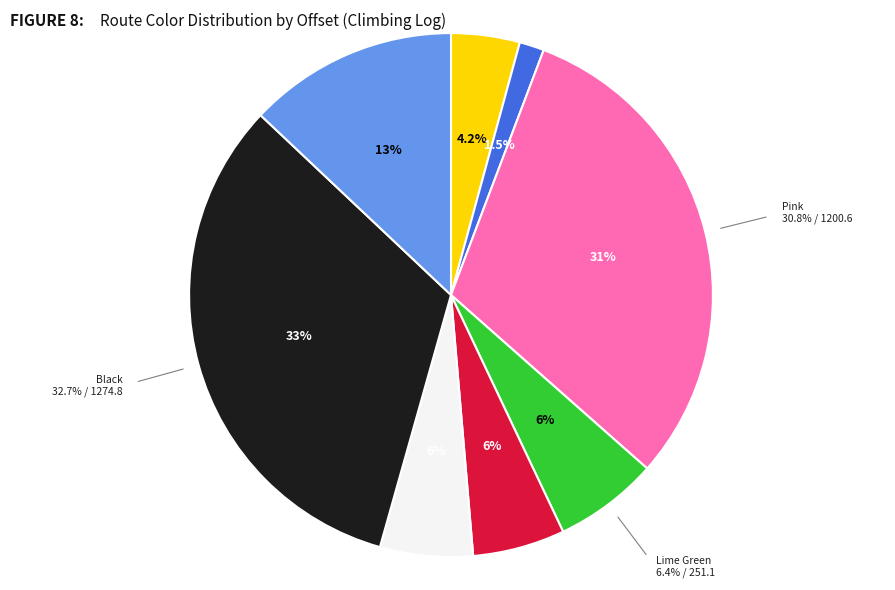

How many segments does this pie chart have?

8